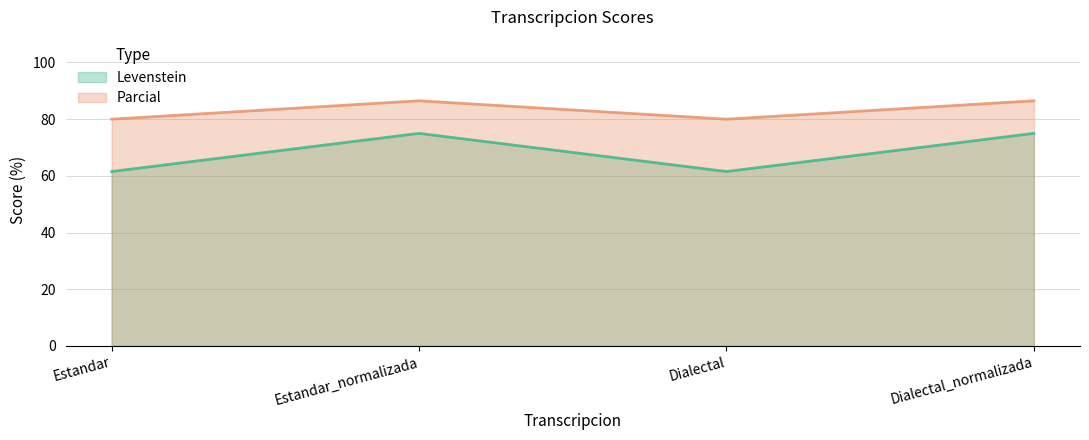

What is the maximum value shown in the chart?

86.5